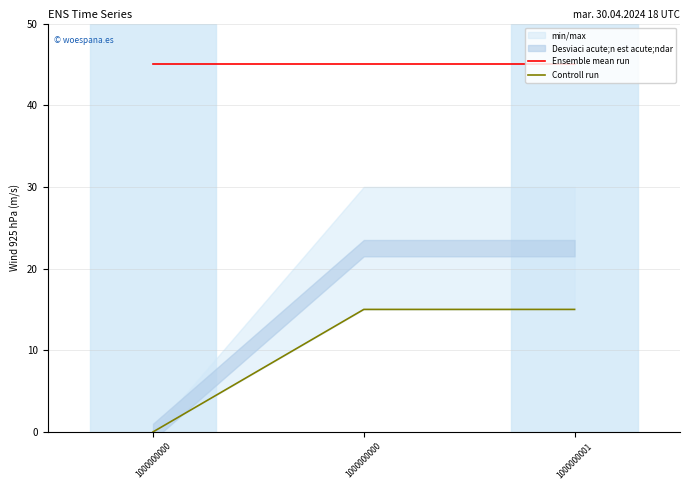

Count the number of categories in the chart.

3